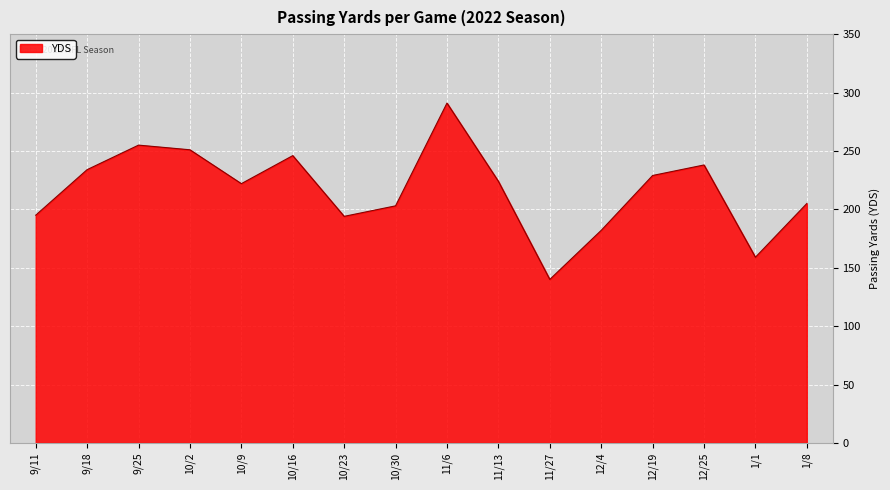

What is the change in value from 9/11 to 1/1?

-36